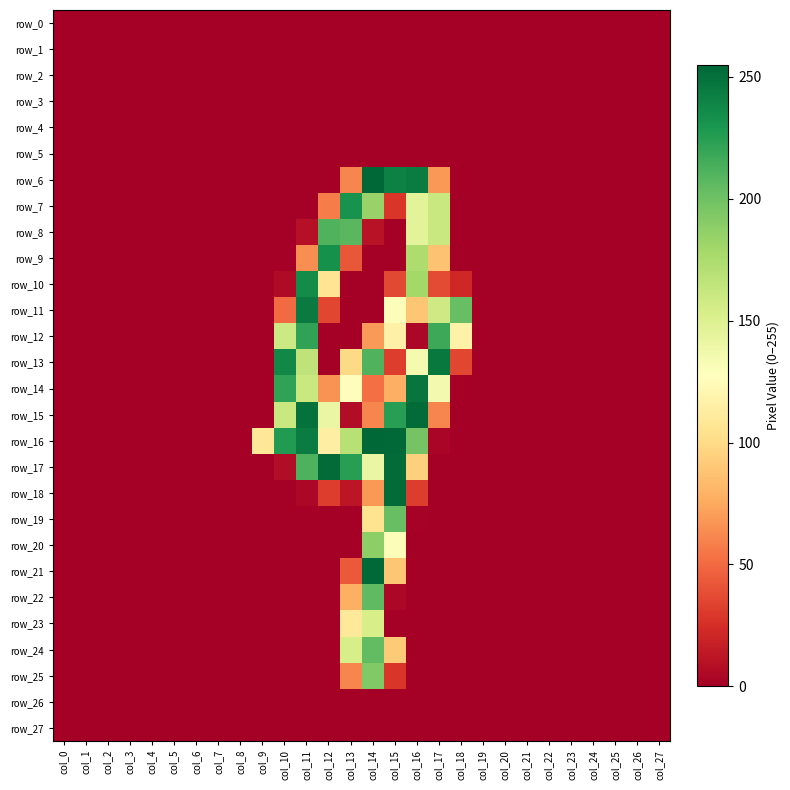

True or false: row_7 has a value of 8 at col_15.

False